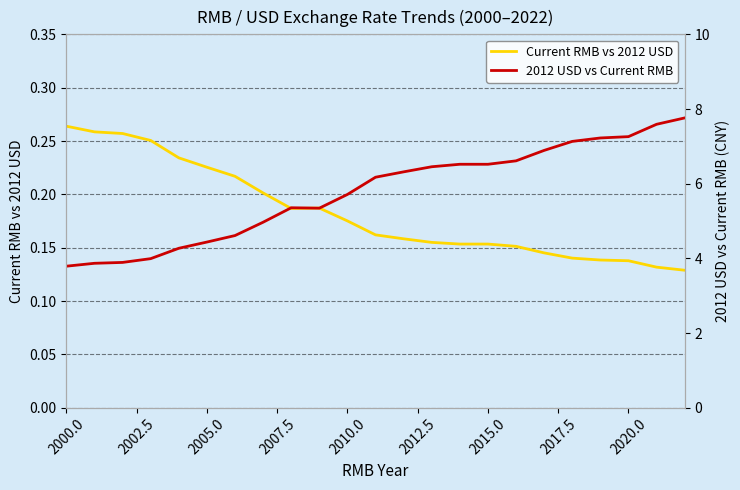

What is the sum of all 2012 USD vs Current RMB values?

132.7